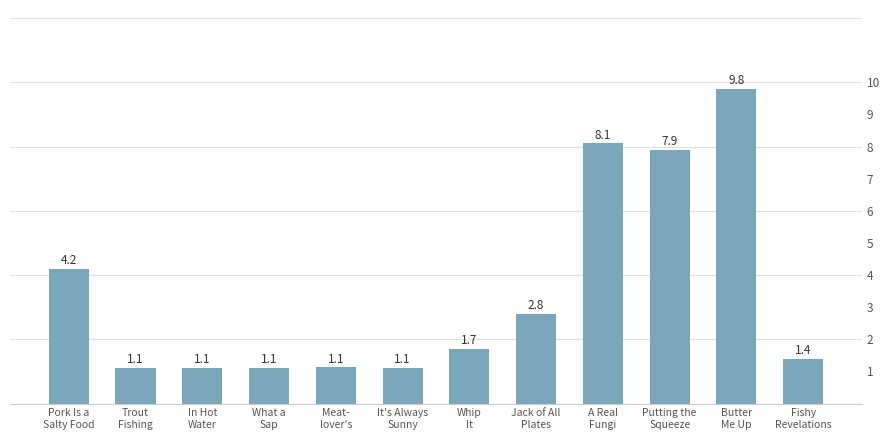

Between Putting the
Squeeze and It's Always
Sunny, which is larger?

Putting the
Squeeze